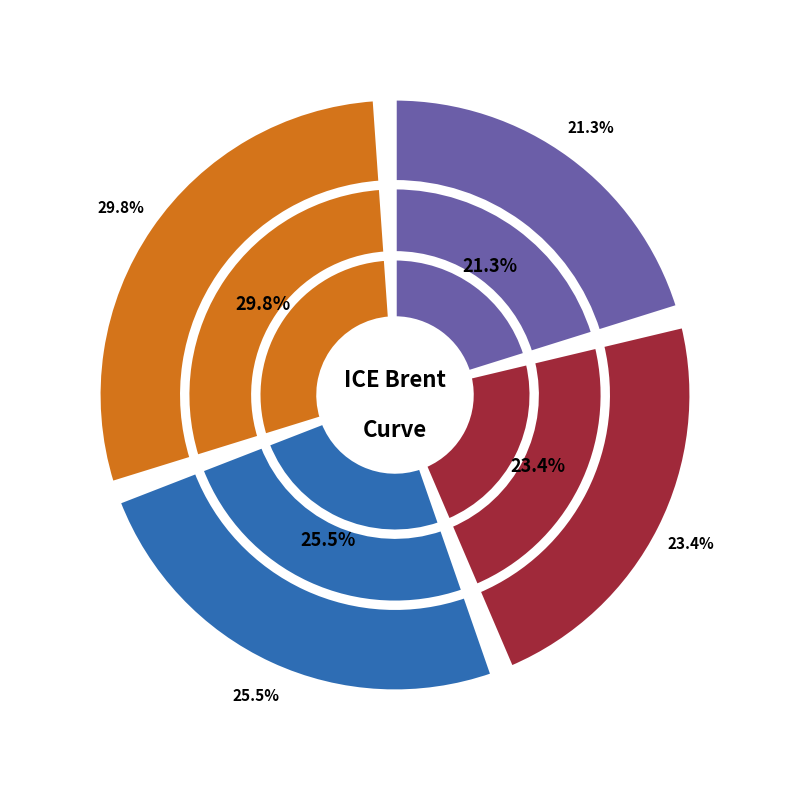

What is the largest slice in the pie chart?

USD-CommodityFuture-ICE.B-8